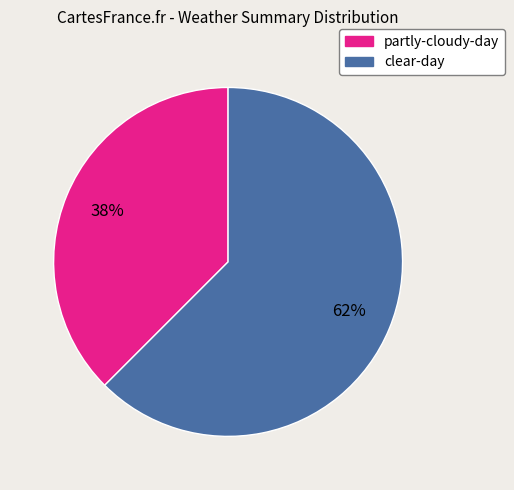

Count the number of slices in the pie.

2